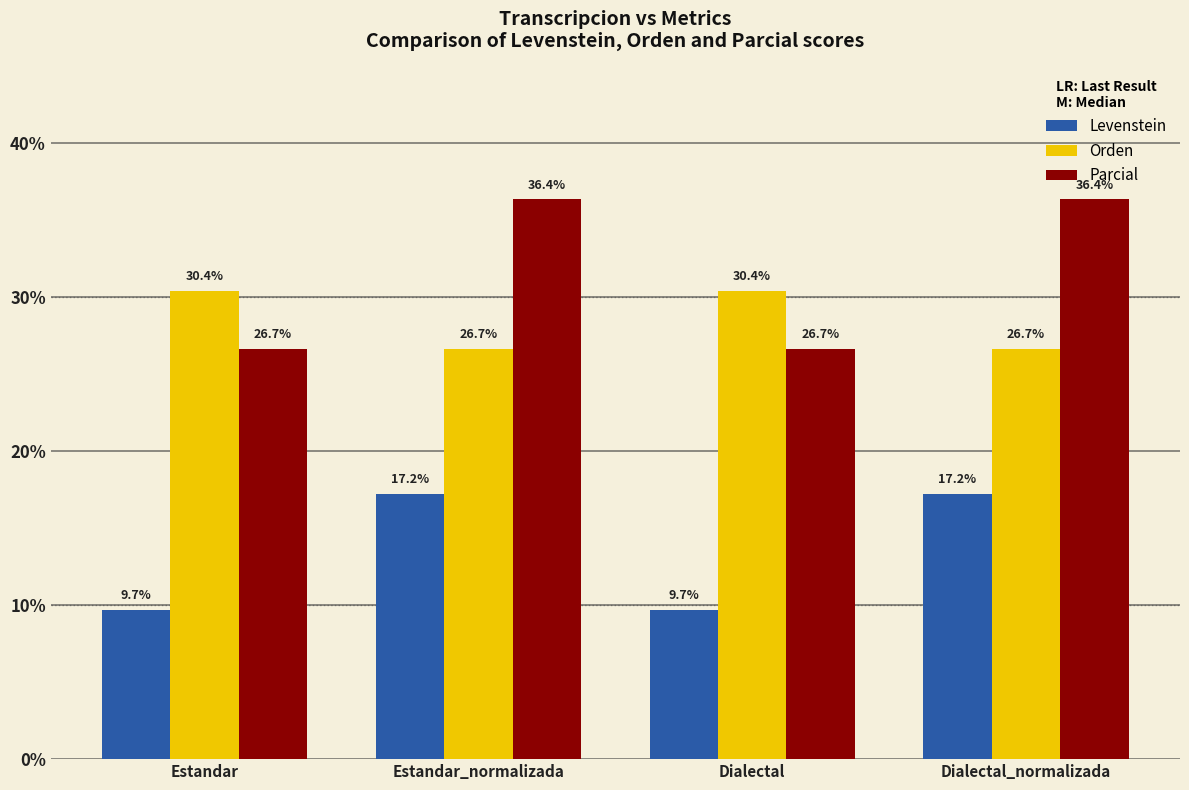

What is the difference between the highest and lowest values at Dialectal_normalizada?

19.1